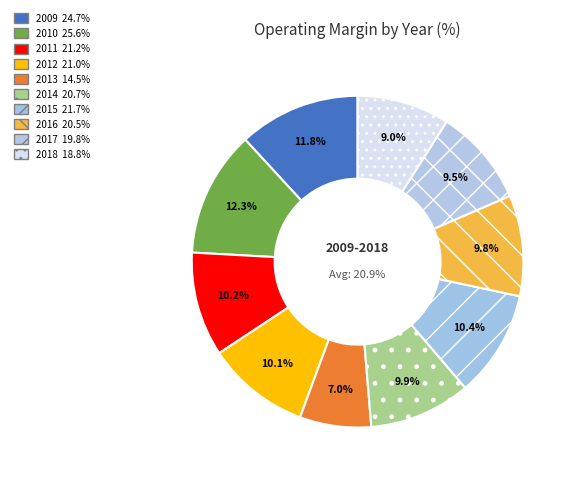

Which category has the smallest portion of the pie?

2013